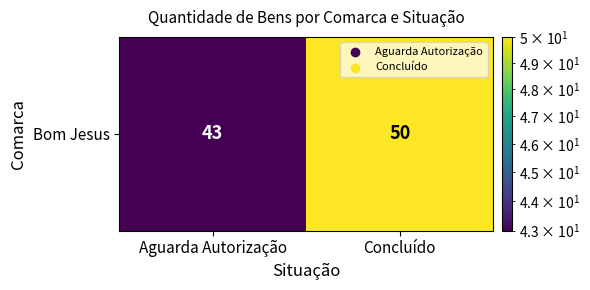

What is the sum of the values at Concluído and Aguarda Autorização?

93